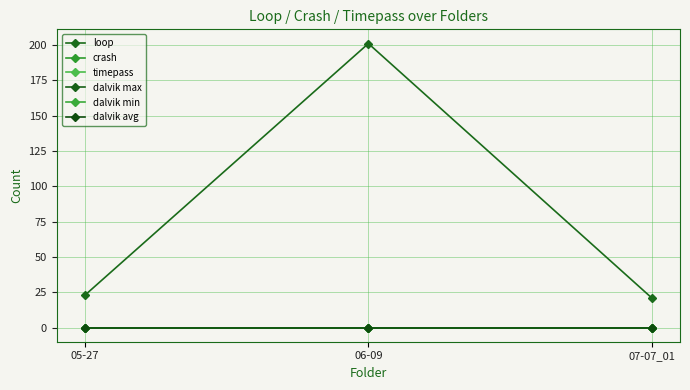

Reading left to right, transcribe all the data shown in this chart.

loop: 23	201	21
crash: 0	0	0
timepass: 0	0	0
dalvik max: 0	0	0
dalvik min: 0	0	0
dalvik avg: 0	0	0